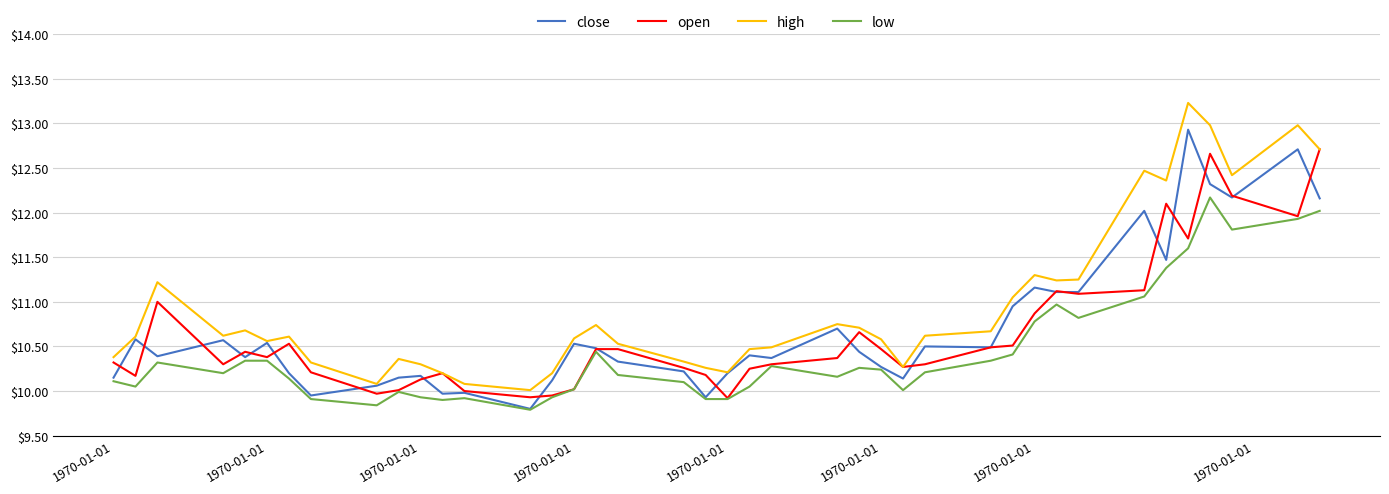

True or false: low and open cross at least once.

False